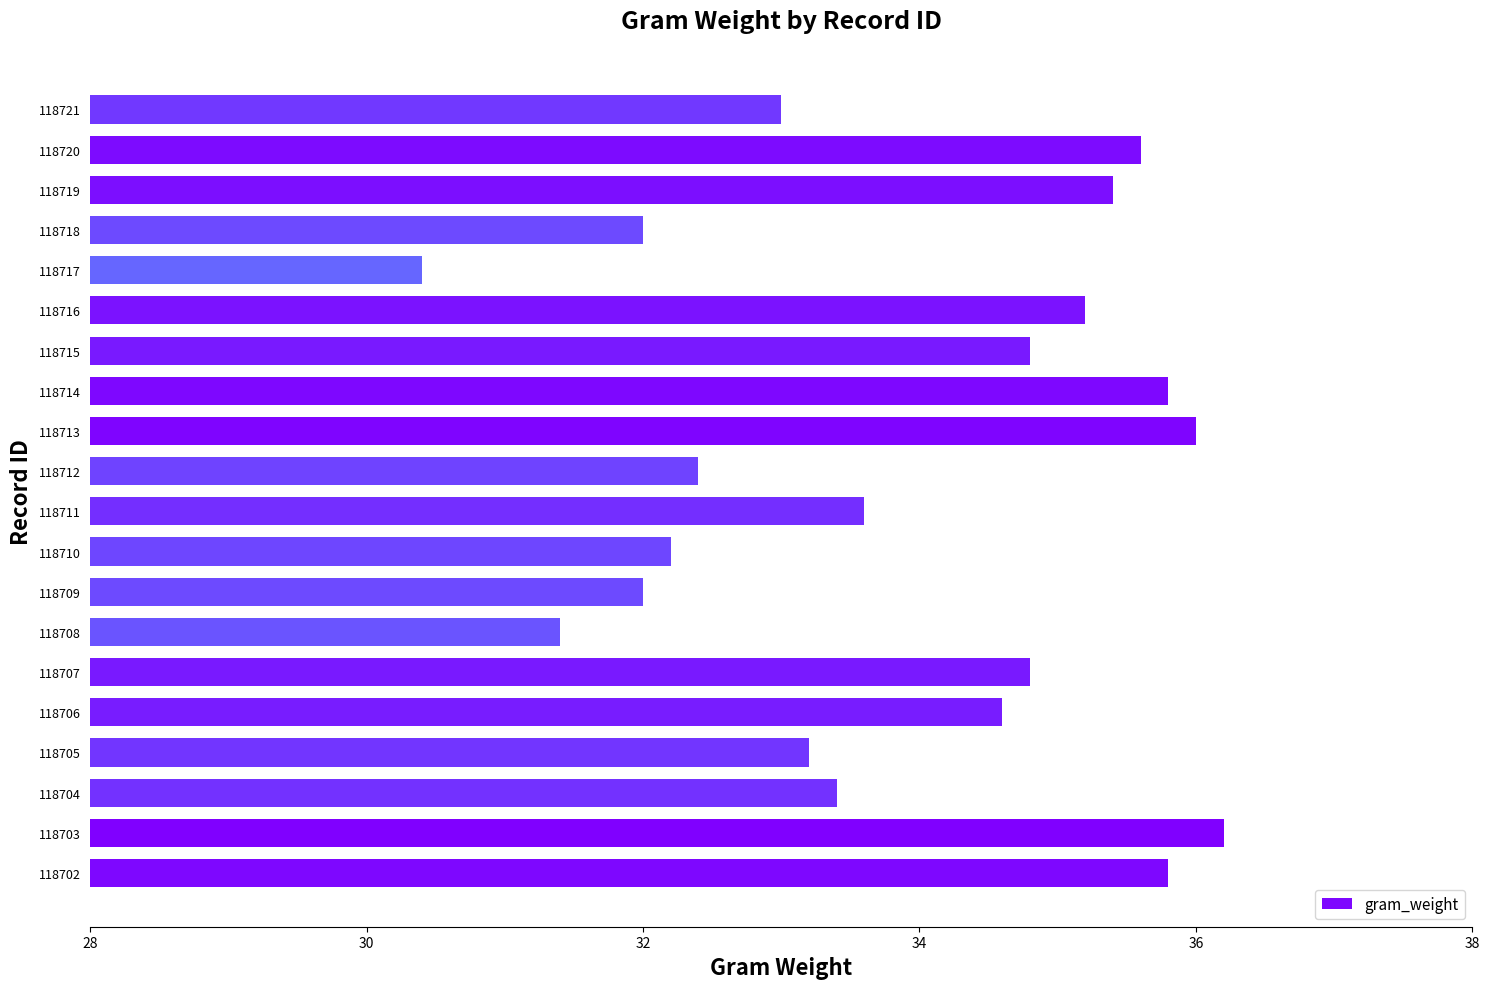

What is the ratio of the value at 118709 to the value at 118708?

1.0